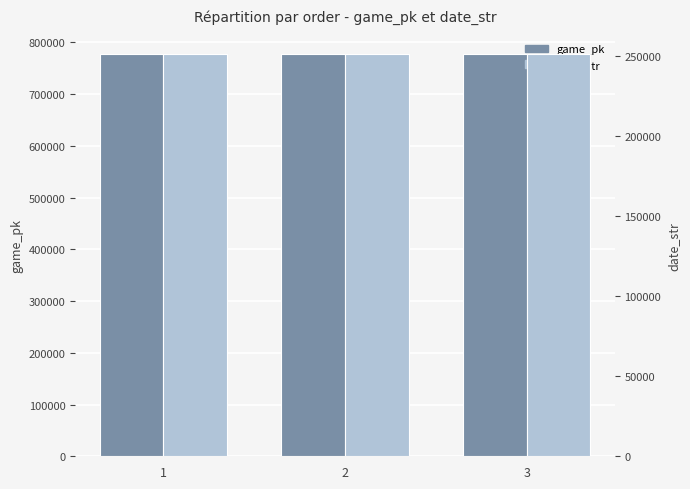

At which category does the chart reach its peak across all series?

3